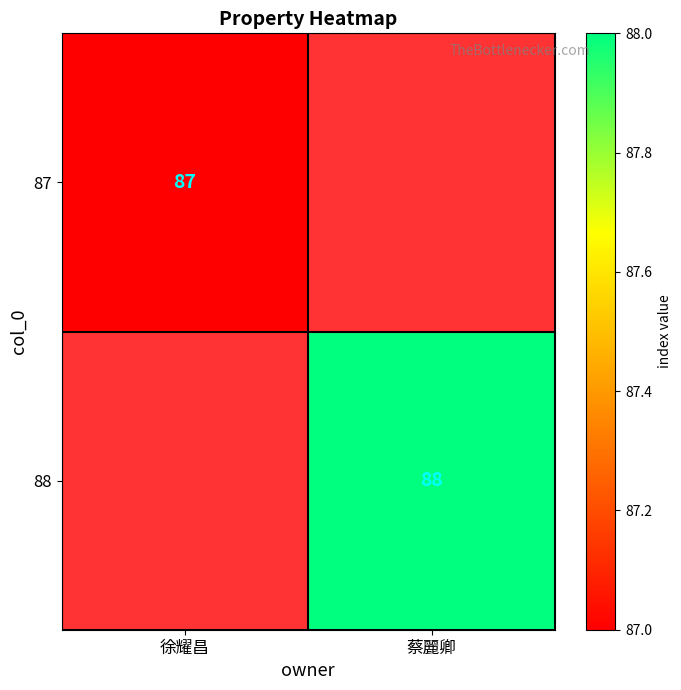

Which category has the lowest value across all series?

徐耀昌